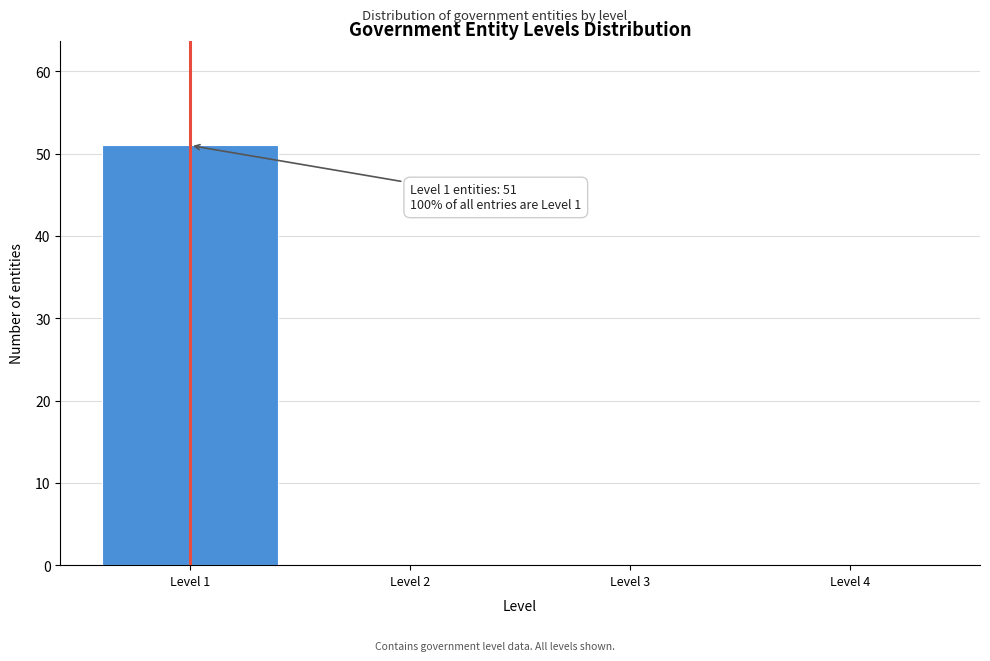

Which range on the x-axis has the tallest bar?

0.5 to 1.5